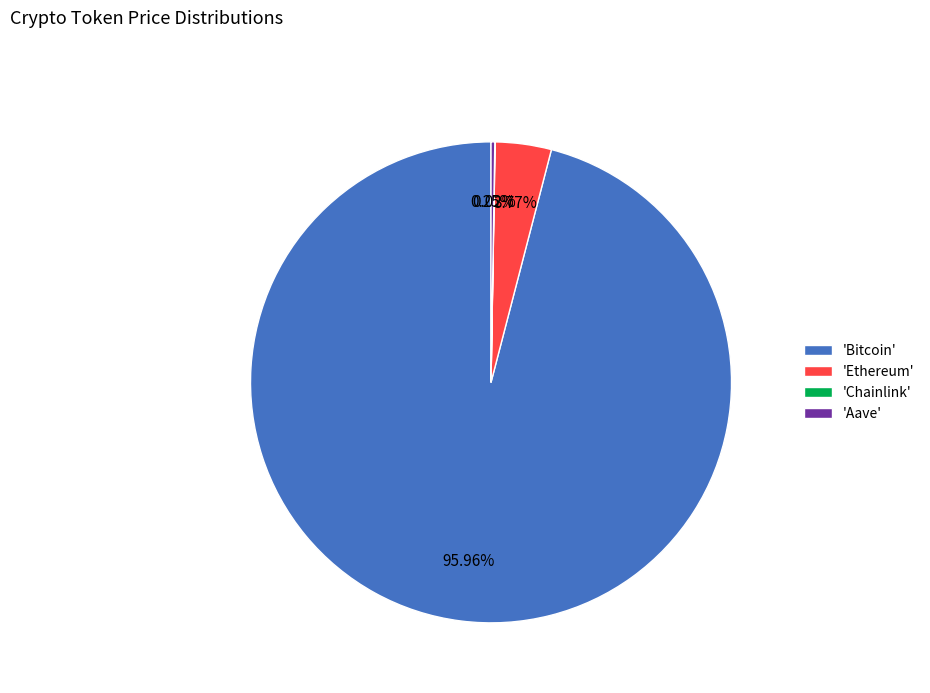

Which slice represents more than half of the pie?

'Bitcoin'